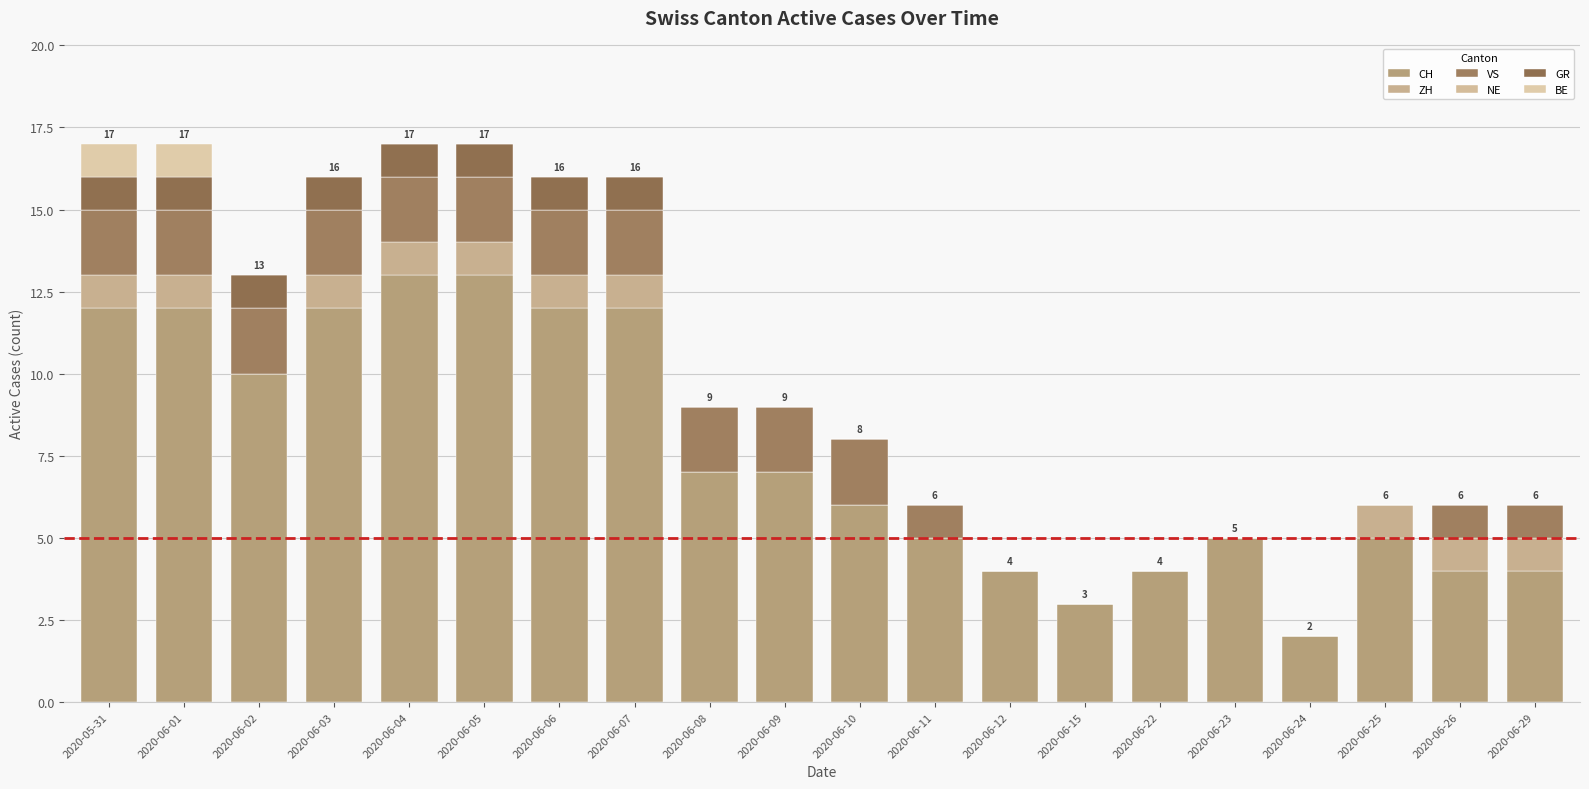

Are the bars horizontal?

No